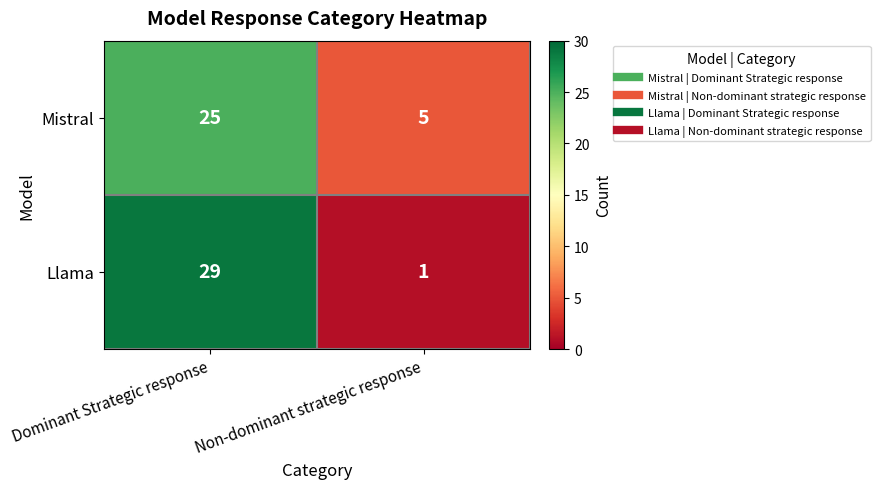

What is the average value of the Llama series?

15